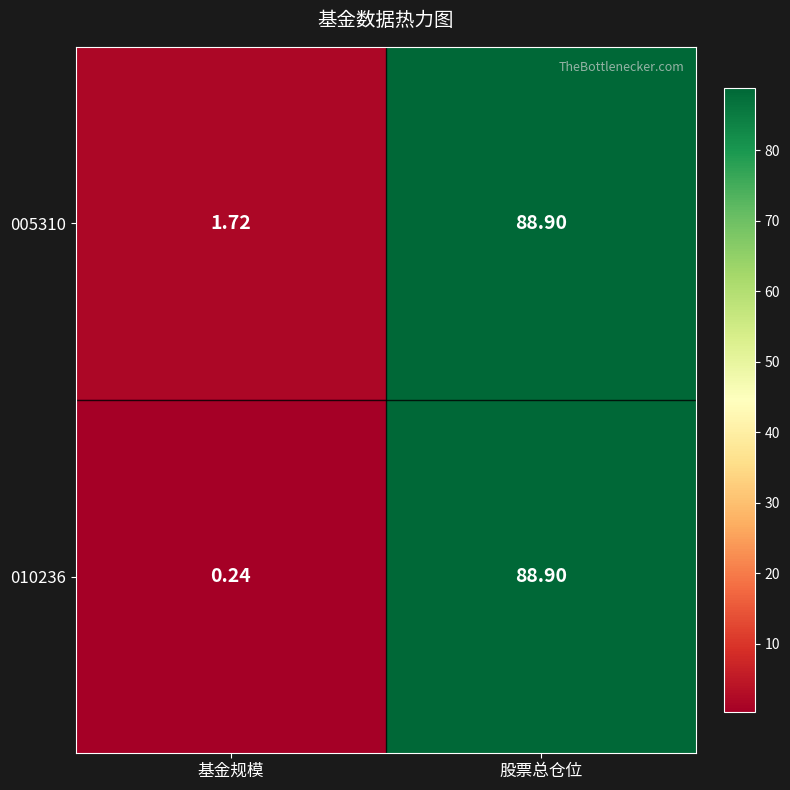

At which label is 010236 closest to 44?

基金规模